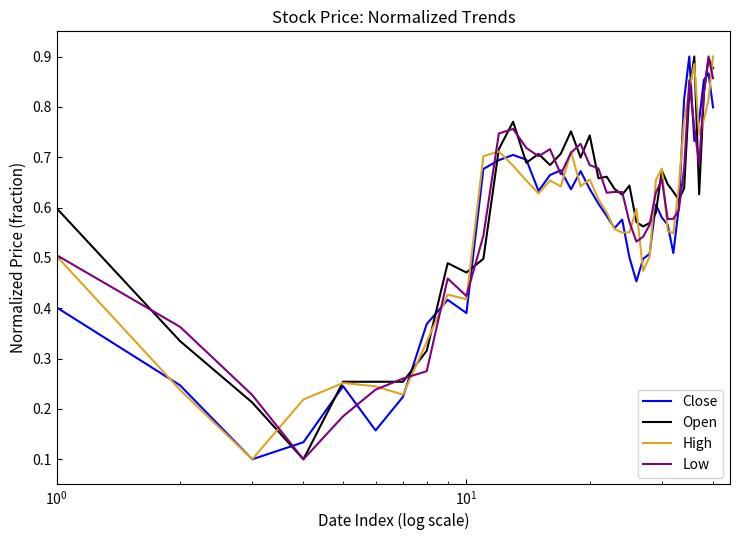

Is this an area chart (filled region under the line)?

No